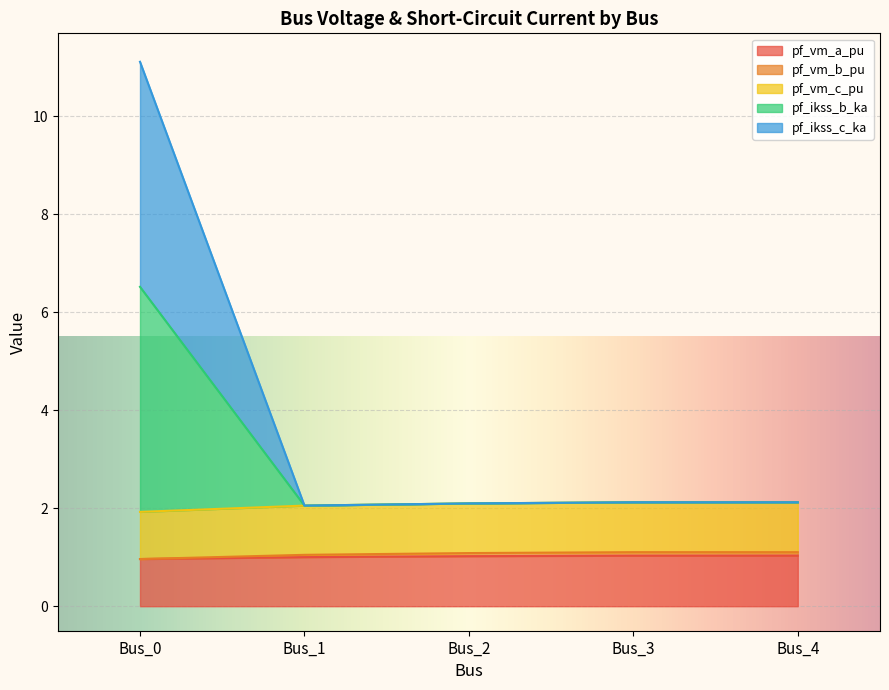

True or false: pf_vm_a_pu and pf_vm_b_pu cross at least once.

False